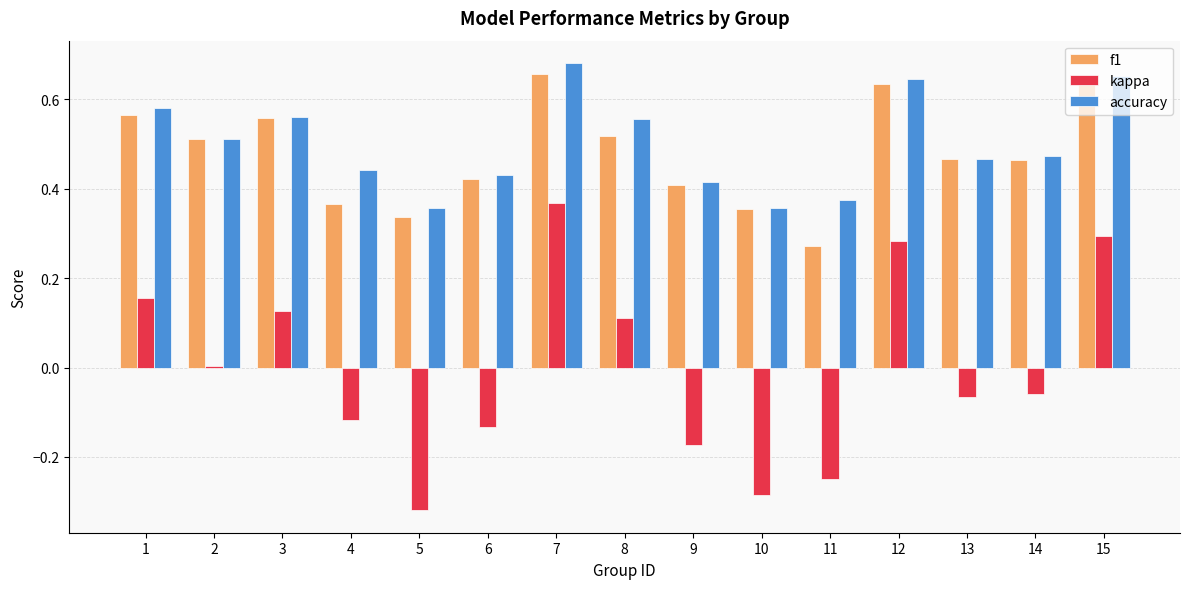

At which label does kappa reach its minimum?

5